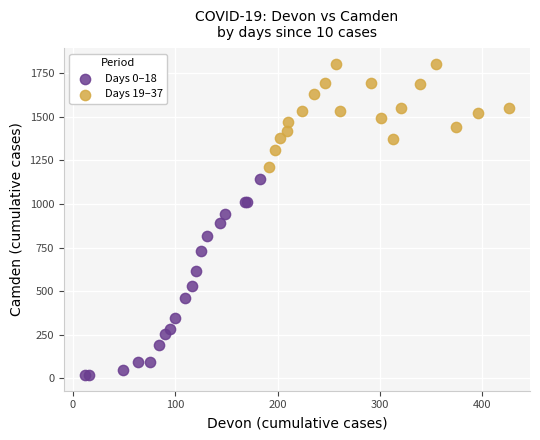

Which series contains the lowest Y value?

Days 0–18